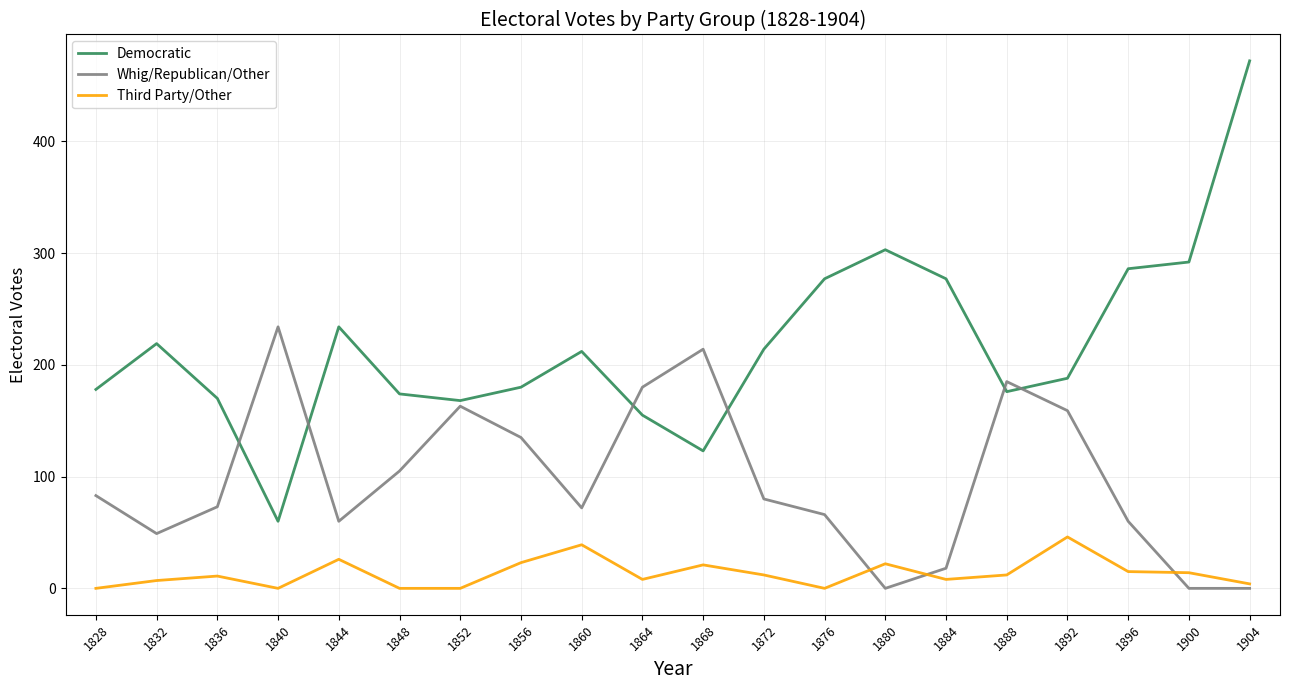

List the series in order of their peak value, highest first.

Democratic, Whig/Republican/Other, Third Party/Other